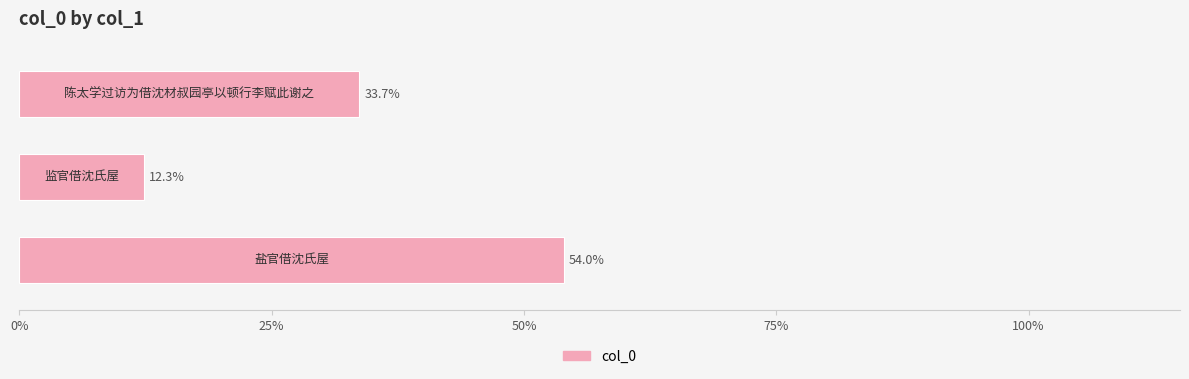

What is the smallest value displayed?

12.3